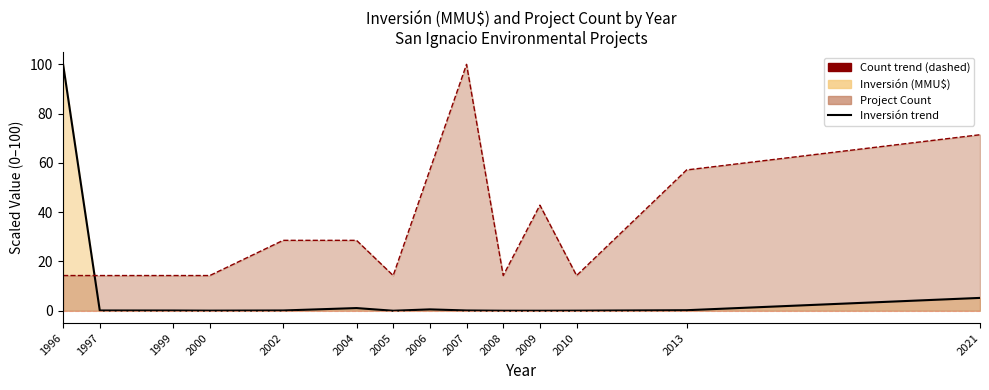

True or false: Count trend has more than 1 points higher than both neighbors.

True